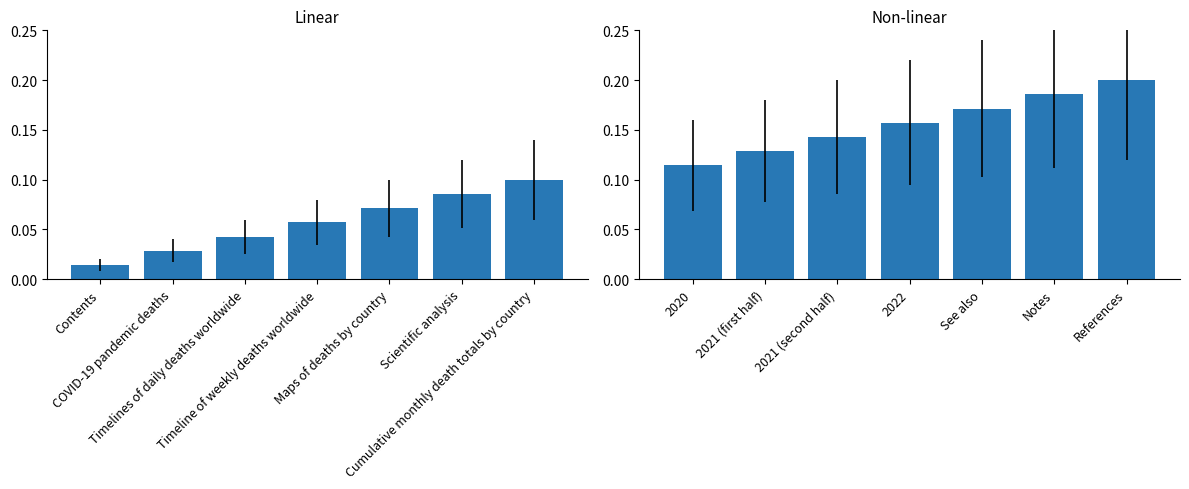

At which category does the chart reach its minimum across all series?

2020